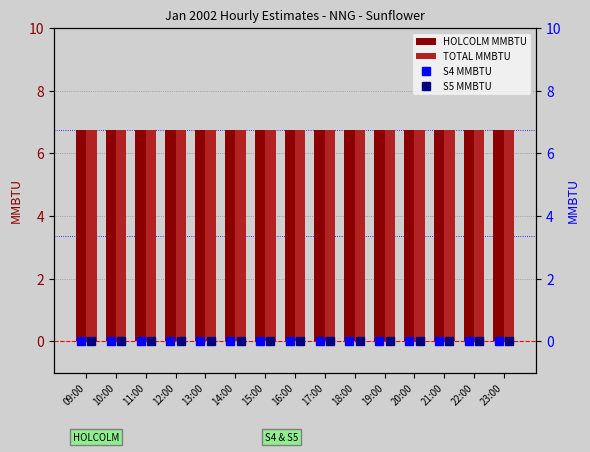

Which series changed the most between 14:00 and 15:00?

HOLCOLM MMBTU